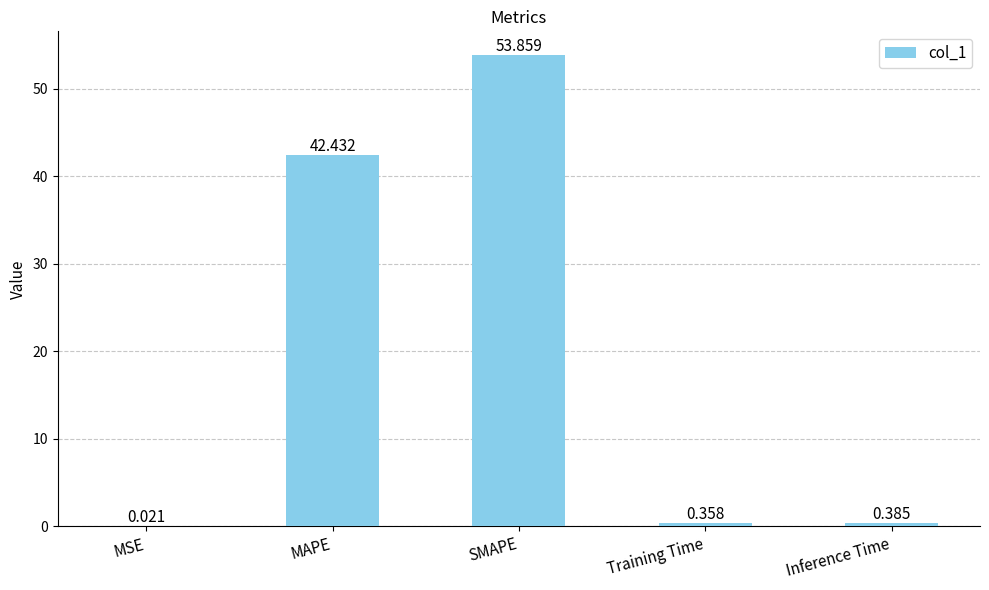

Is it true that the value at SMAPE is 73.3?

False